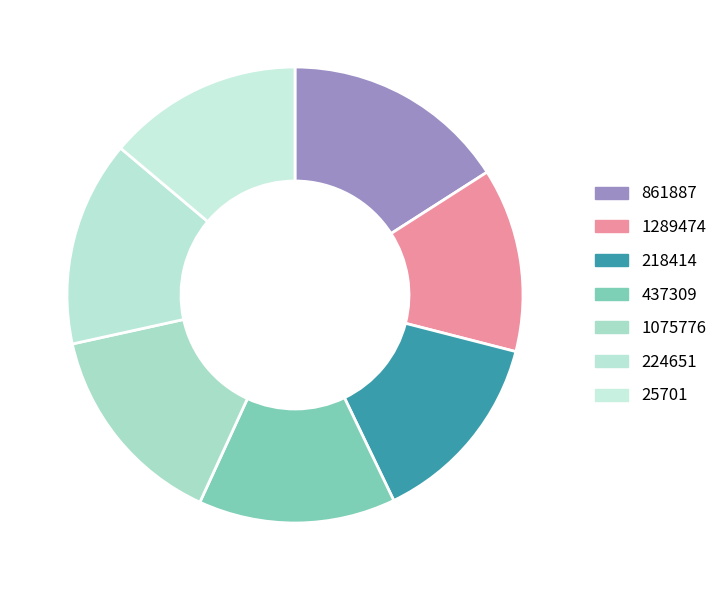

Combined, what portion of the pie is 1075776 and 224651?

29.3%